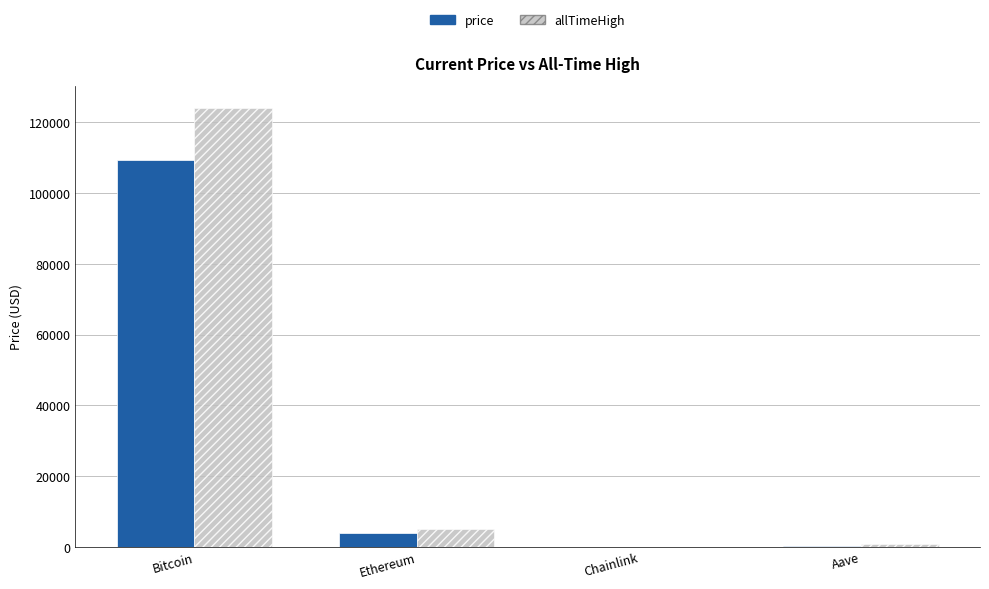

Is it true that price equals 109463.0 at Bitcoin?

True